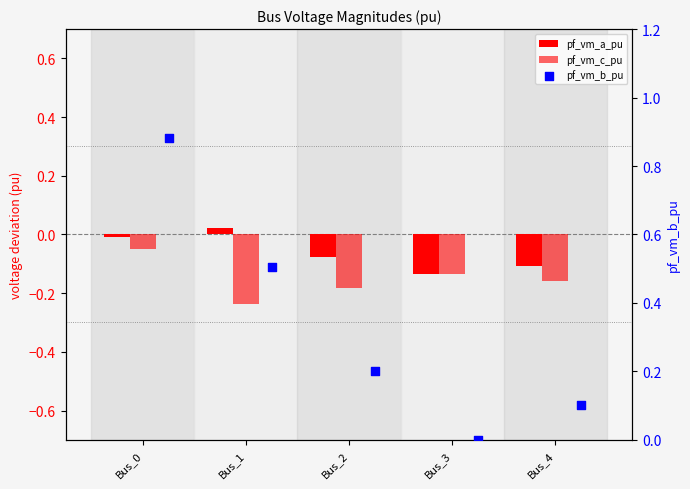

Which series has the largest total across all categories?

pf_vm_b_pu